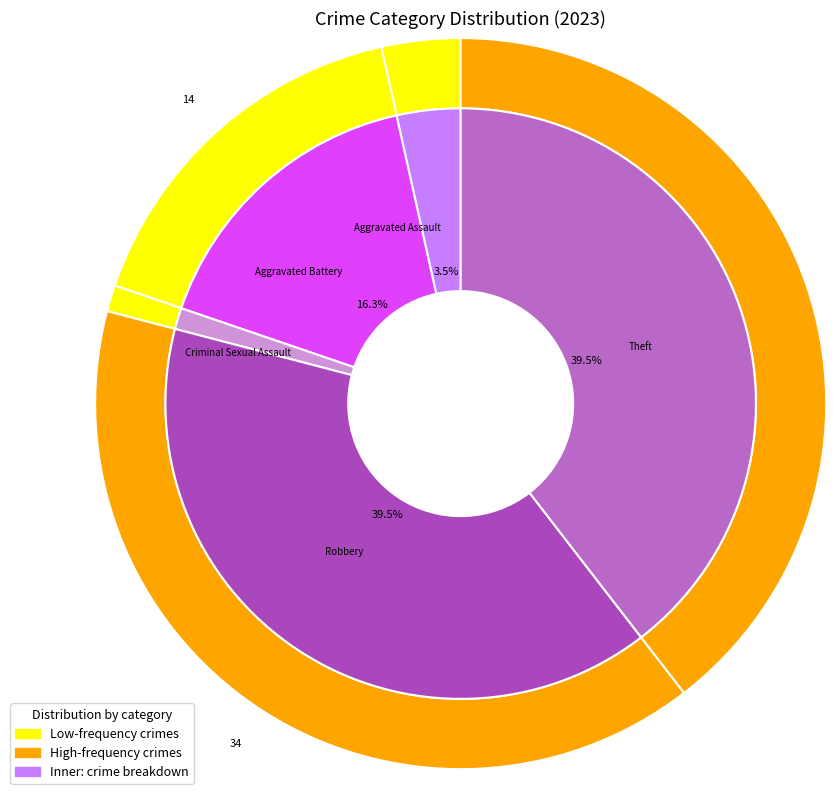

Is there a majority slice in this chart?

No